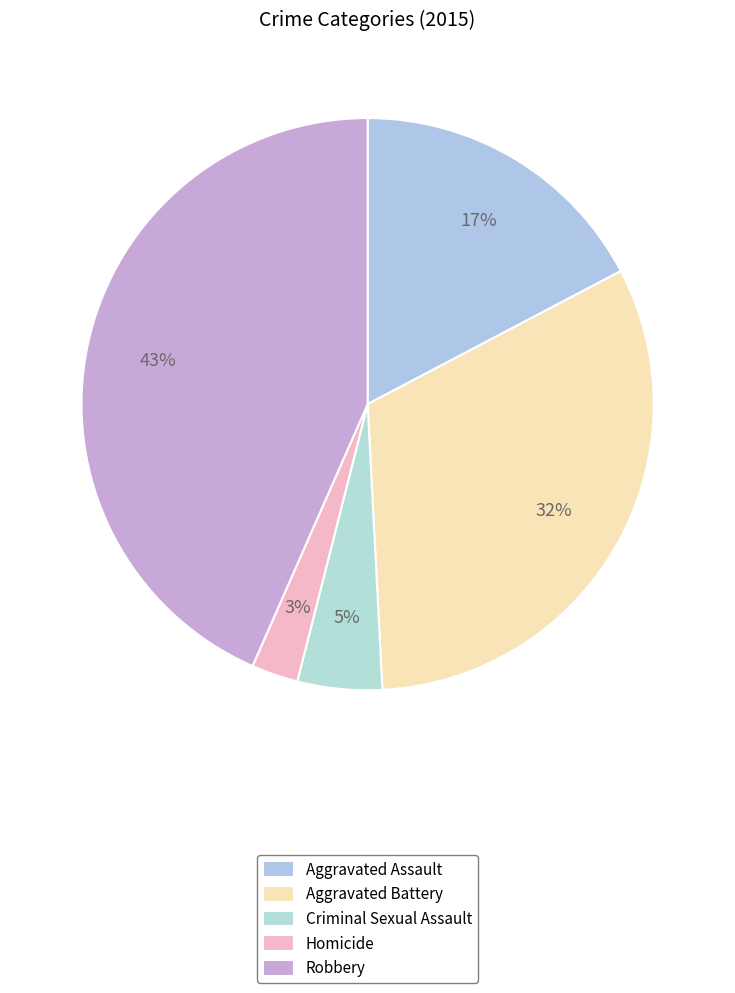

The Aggravated Battery slice represents 21% of the pie. True or false?

False